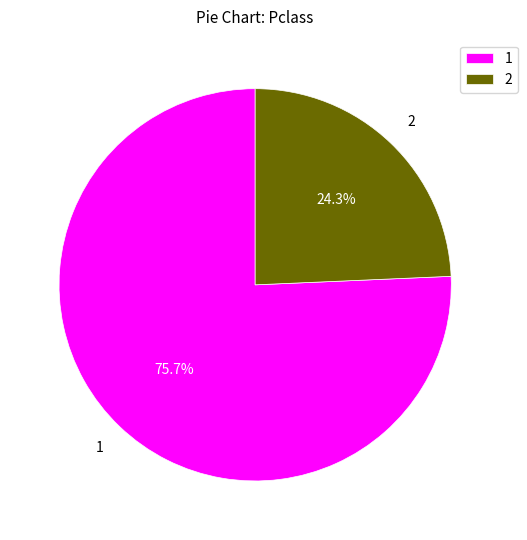

Rank the categories by value from highest to lowest.

1, 2